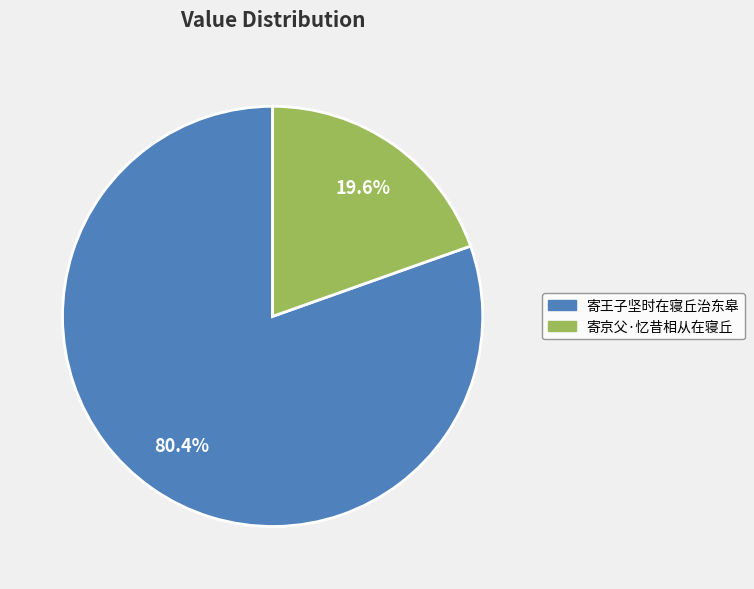

Count the number of slices in the pie.

2